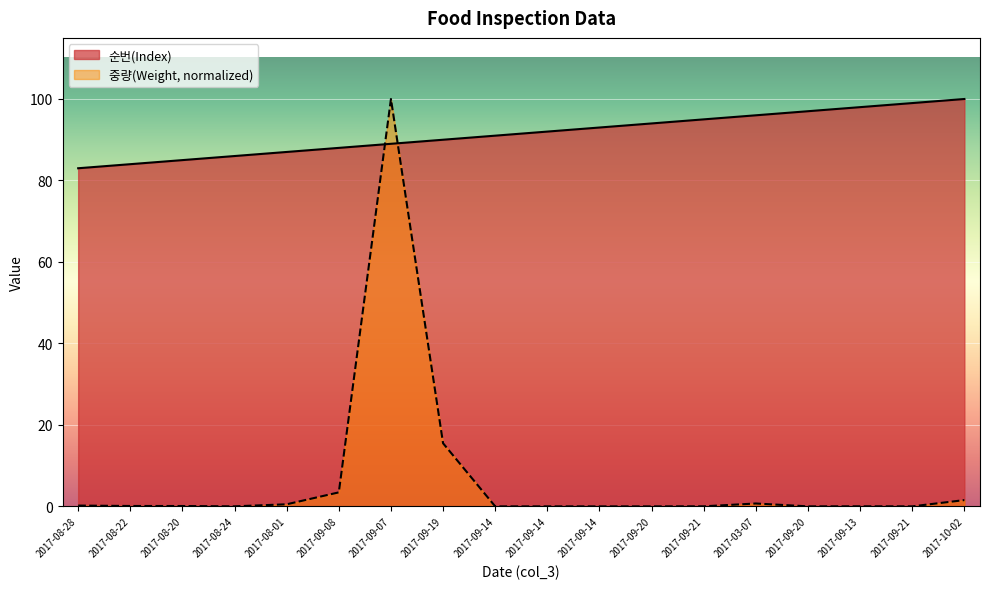

Reading right to left, extract all data points from this chart.

순번(Index): 2017-10-02=100.0	2017-09-21=99.0	2017-09-13=98.0	2017-09-20=97.0	2017-03-07=96.0	2017-09-21=95.0	2017-09-20=94.0	2017-09-14=93.0	2017-09-14=92.0	2017-09-14=91.0	2017-09-19=90.0	2017-09-07=89.0	2017-09-08=88.0	2017-08-01=87.0	2017-08-24=86.0	2017-08-20=85.0	2017-08-22=84.0	2017-08-28=83.0
중량(Weight): 2017-10-02=1.5	2017-09-21=0.0	2017-09-13=0.0	2017-09-20=0.0	2017-03-07=0.7	2017-09-21=0.0	2017-09-20=0.0	2017-09-14=0.0	2017-09-14=0.0	2017-09-14=0.0	2017-09-19=15.5	2017-09-07=100.0	2017-09-08=3.4	2017-08-01=0.5	2017-08-24=0.0	2017-08-20=0.1	2017-08-22=0.1	2017-08-28=0.2